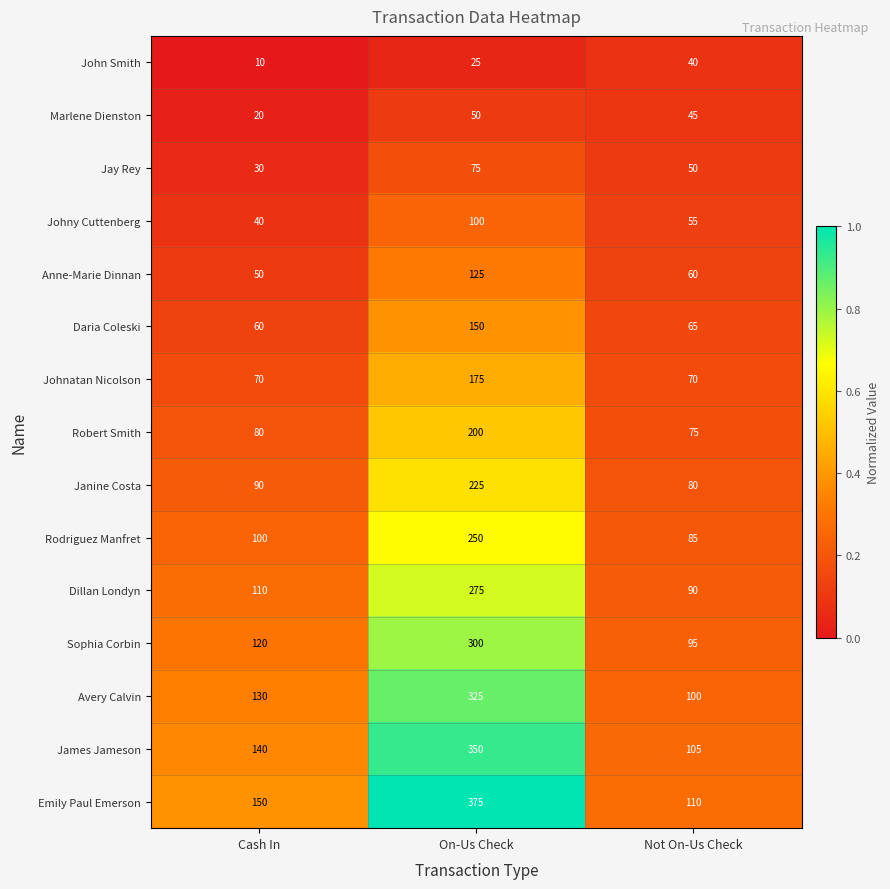

Is it true that James Jameson equals 62 at Cash In?

False